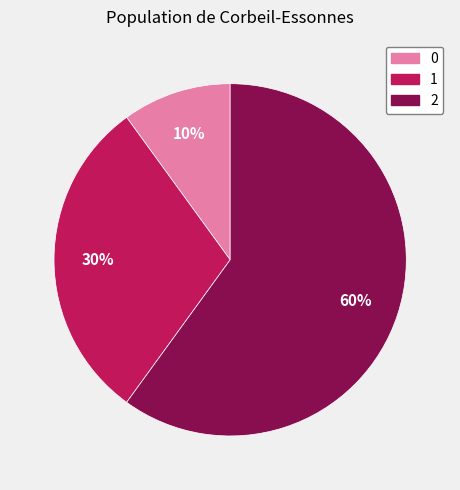

To the nearest percent, what is the average slice percentage?

33%